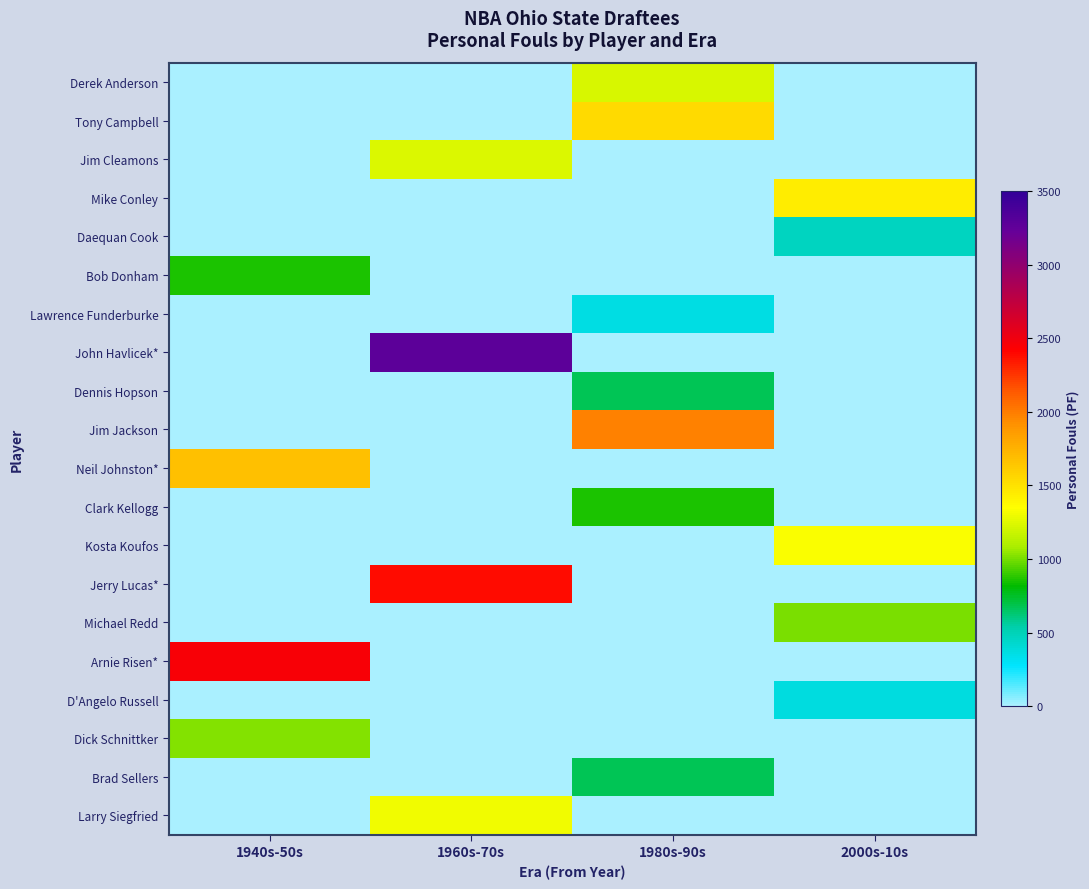

Count the number of data series in this chart.

20